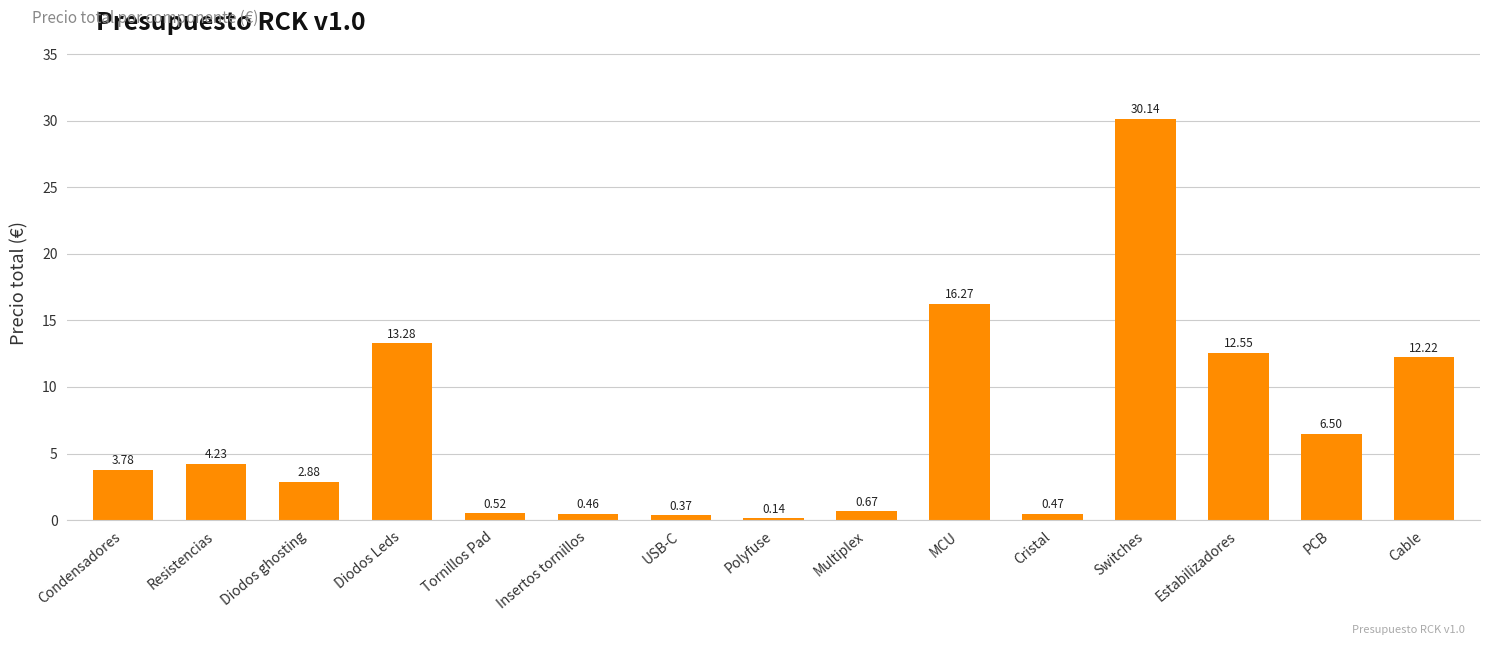

What is the label of the 13th bar from the right?

Diodos ghosting